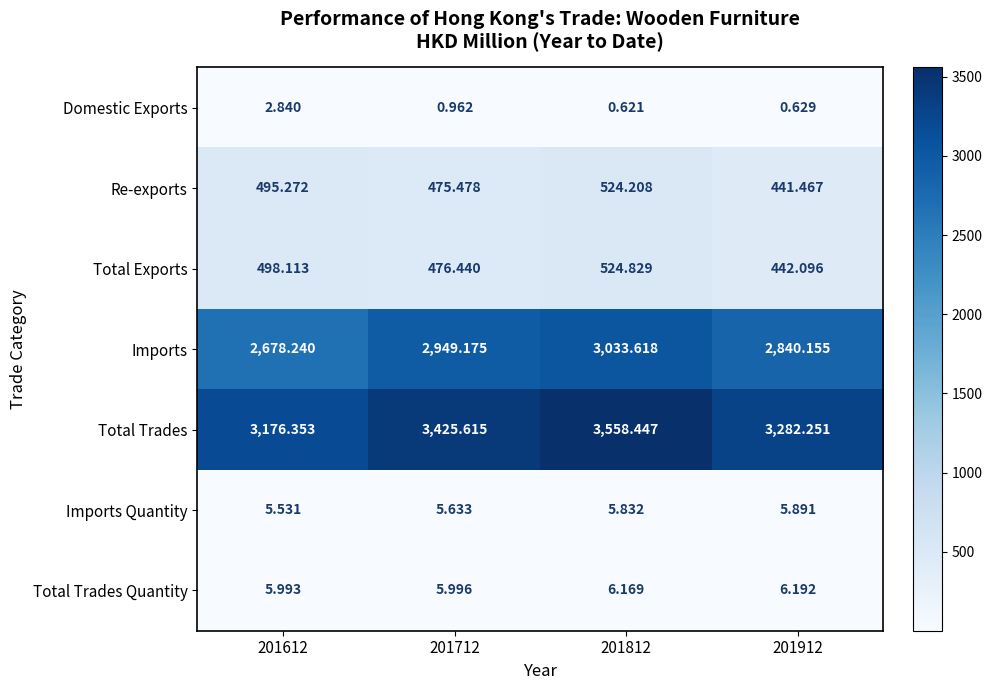

Which series has the largest range (max minus min)?

Total Trades